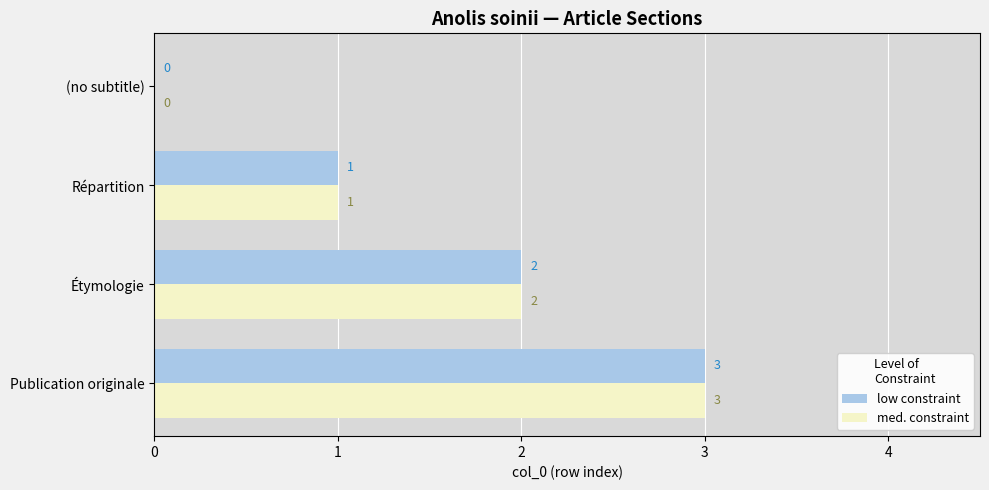

True or false: med. constraint has a value of 0 at Répartition.

False